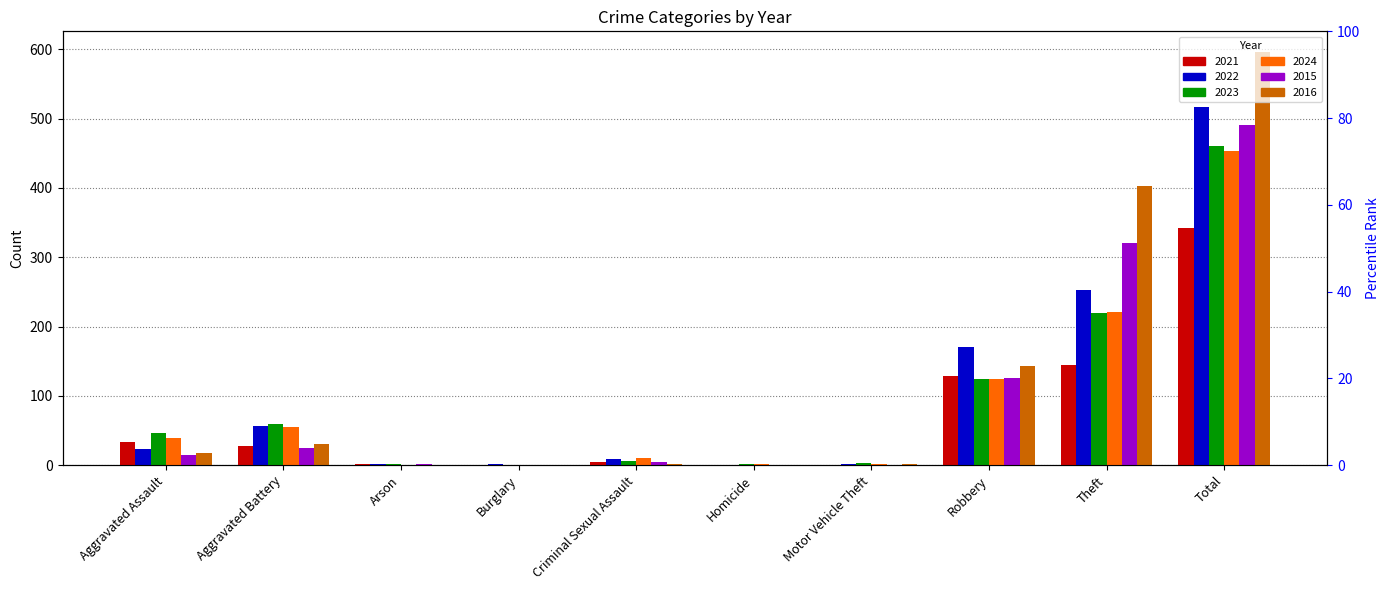

What is the difference between the maximum and minimum values in the 2024 series?

453